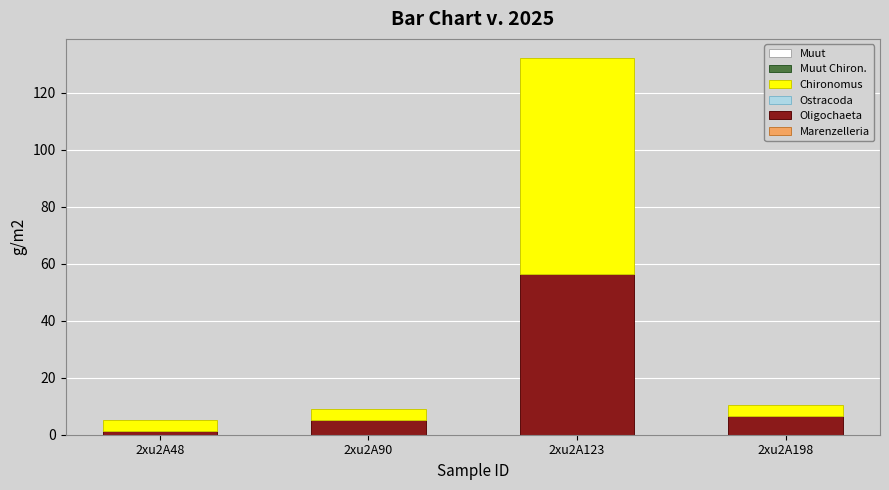

Are the bars horizontal?

No